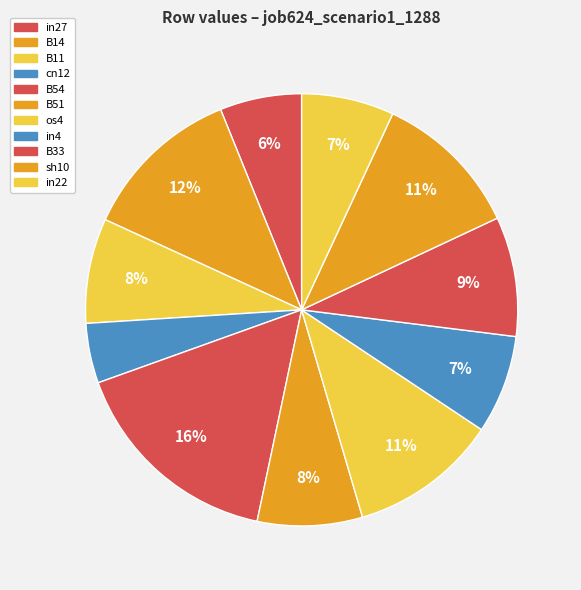

Which category has the biggest portion of the pie?

B54